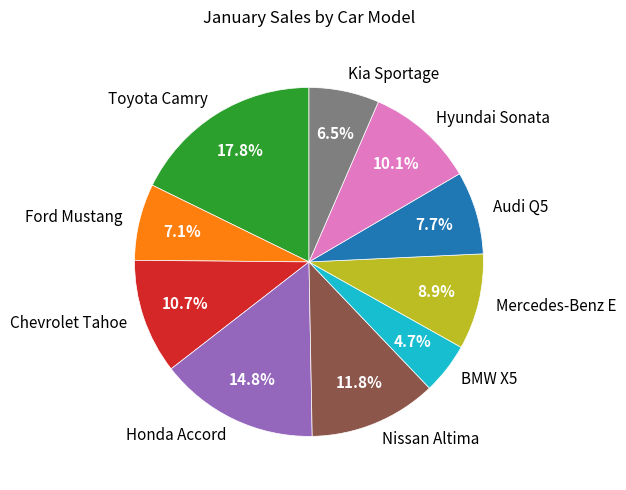

Approximately how many times larger is the value at Honda Accord compared to BMW X5?

3.1